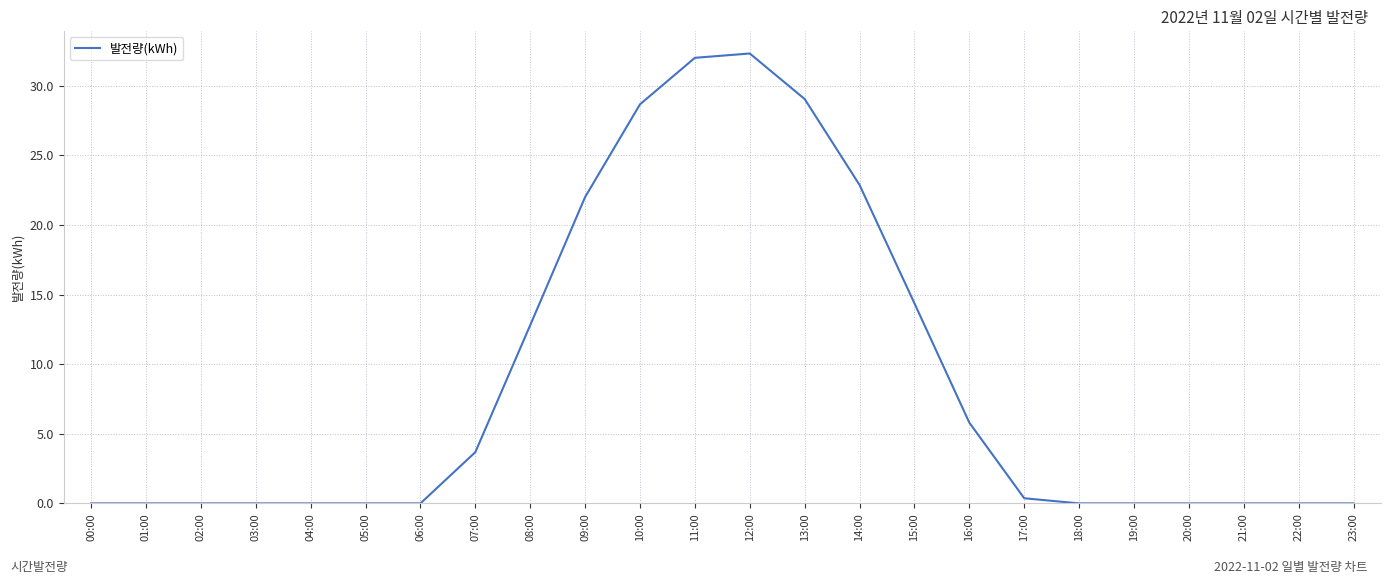

What is the difference between the values at 14:00 and 16:00?

17.1